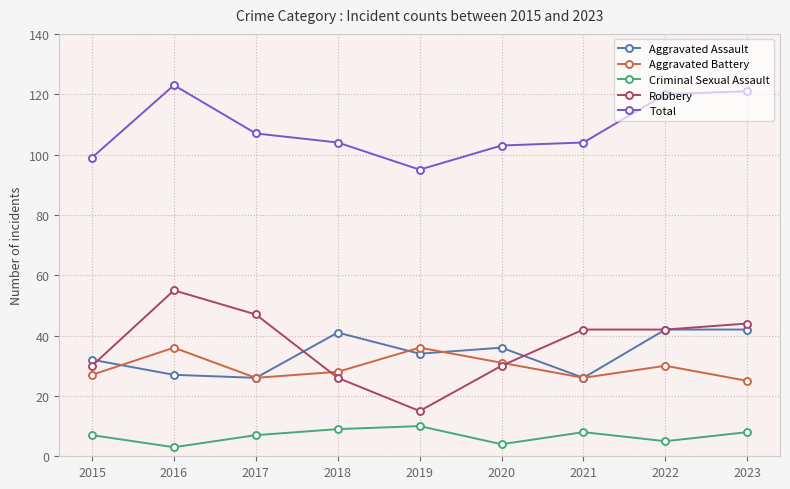

What is the difference between the second highest and minimum values in the Total series?

26